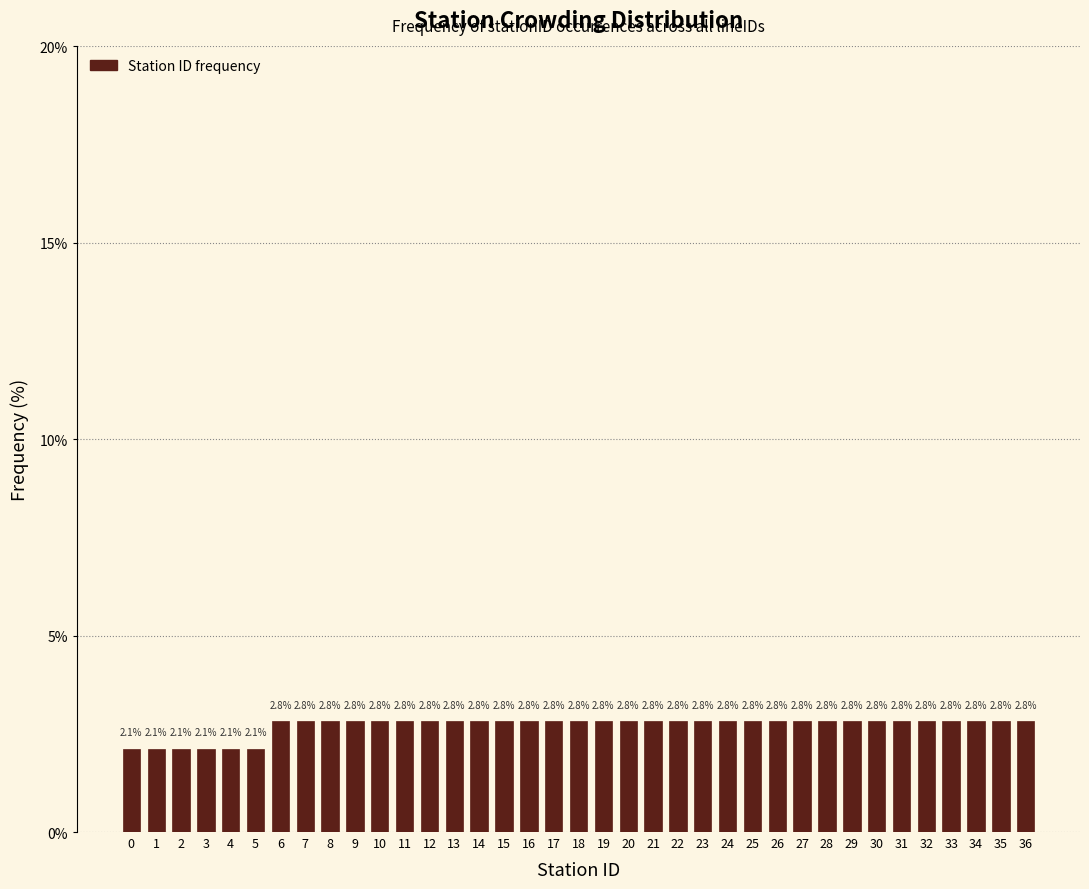

Reading left to right, what are all the values shown in this chart?

2.1	2.1	2.1	2.1	2.1	2.1	2.8	2.8	2.8	2.8	2.8	2.8	2.8	2.8	2.8	2.8	2.8	2.8	2.8	2.8	2.8	2.8	2.8	2.8	2.8	2.8	2.8	2.8	2.8	2.8	2.8	2.8	2.8	2.8	2.8	2.8	2.8